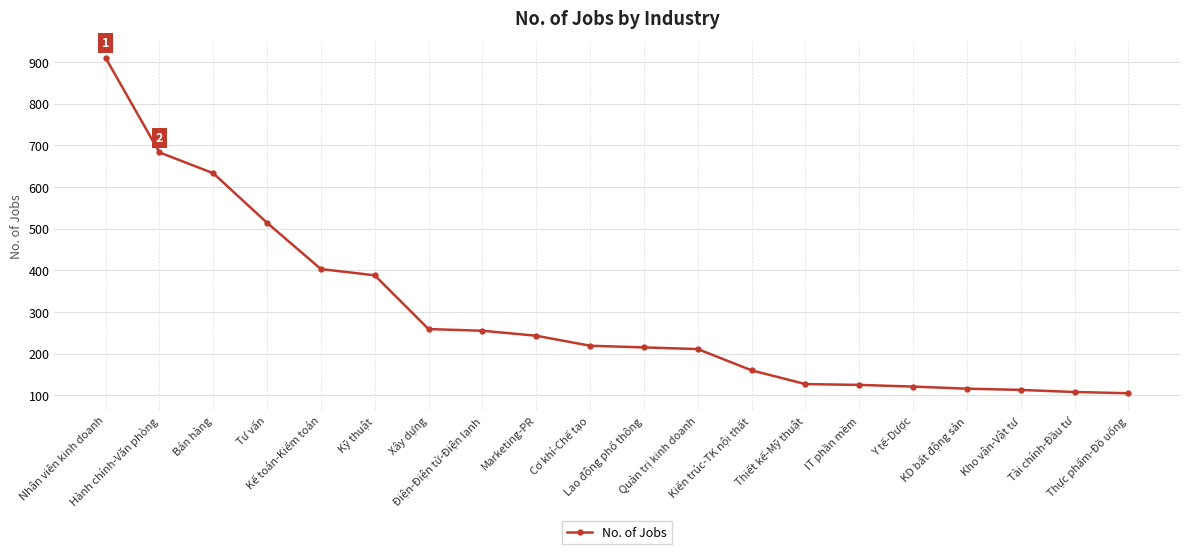

How many data points does each series have?

20